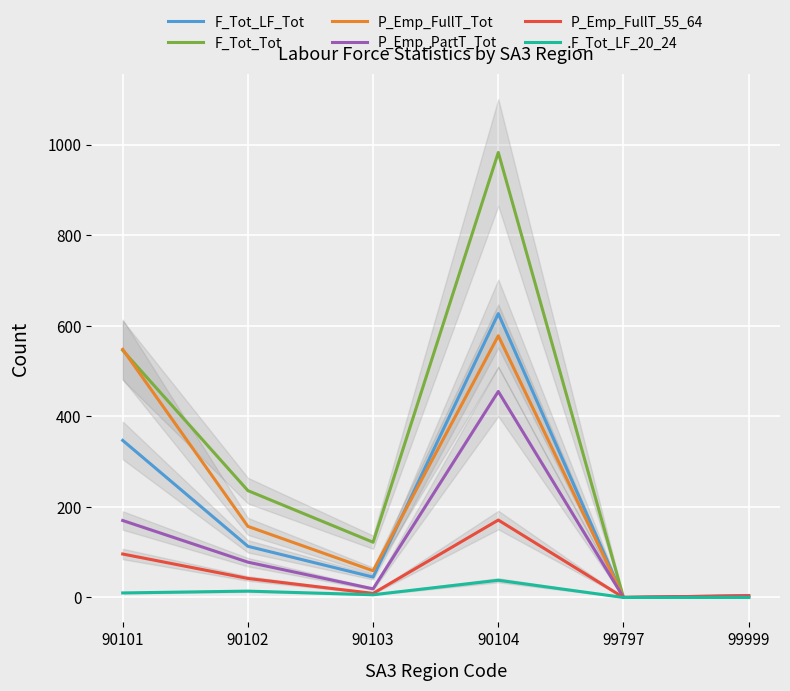

What is the difference between the F_Tot_LF_Tot values at 90101 and 90104?

280